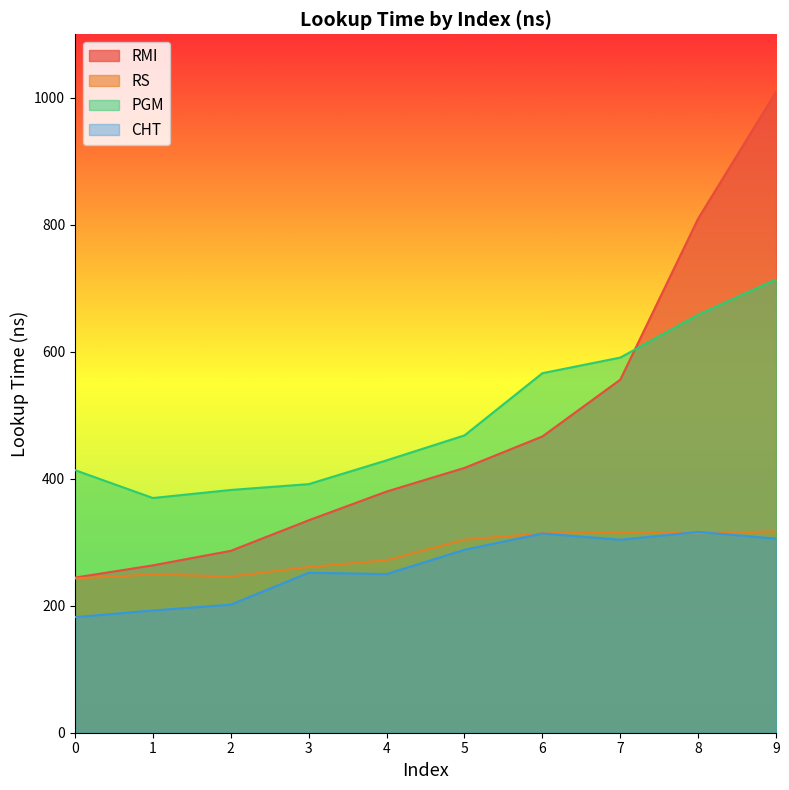

Which series has the largest total across all categories?

PGM